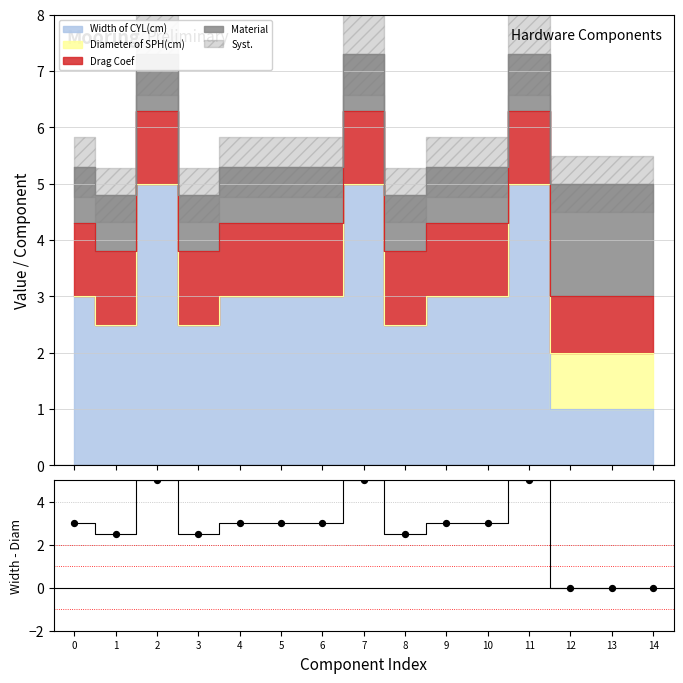

What is the ratio of the value at 10 to the value at 6?

1.0